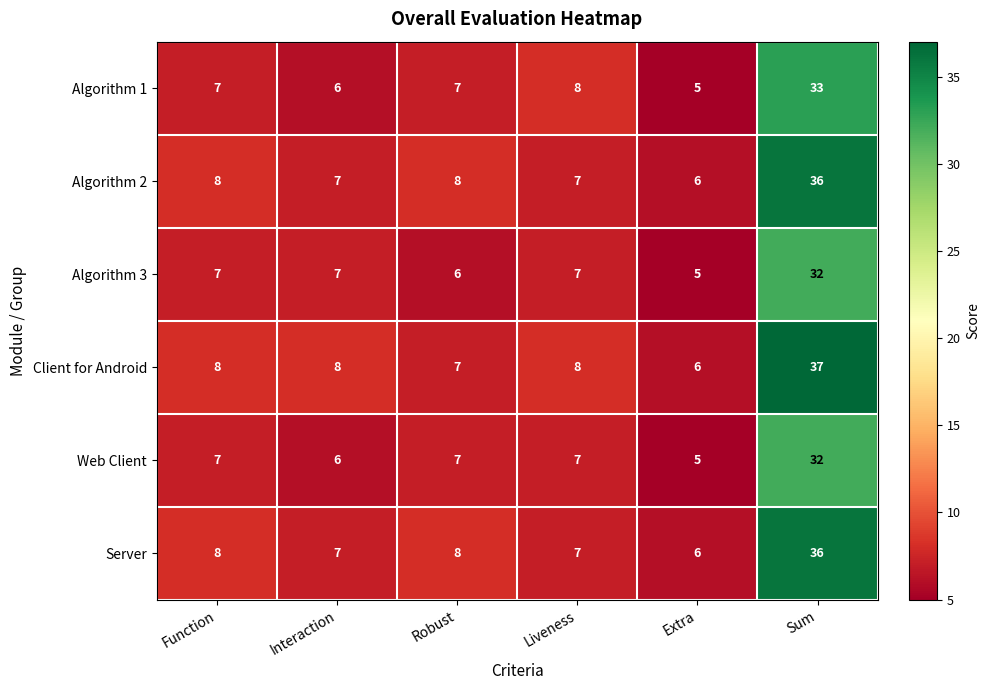

What value does the Algorithm 1 series have at Function, to the nearest 5?

5